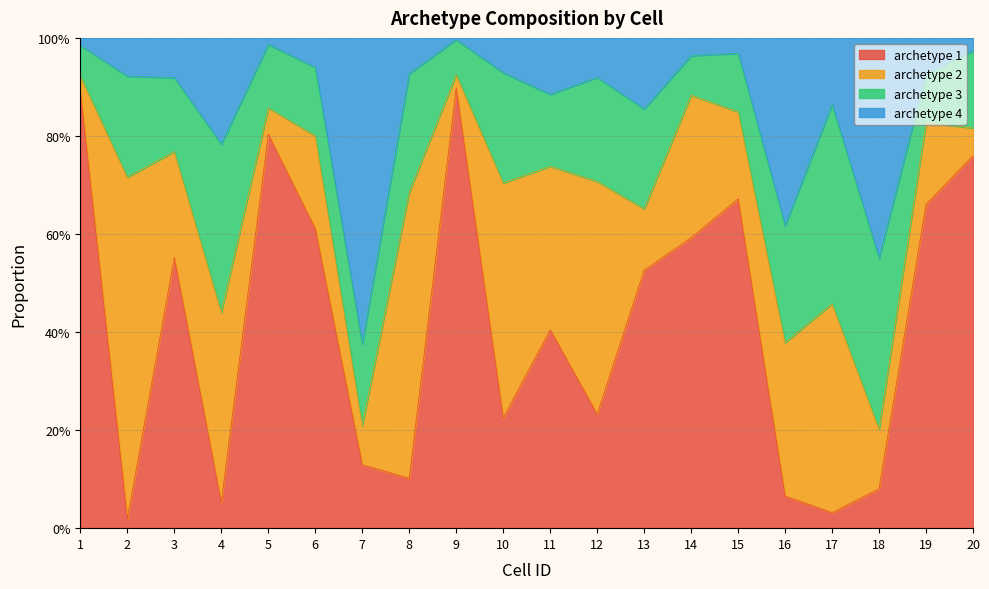

What is the sum of all archetype 1 values?

8.3